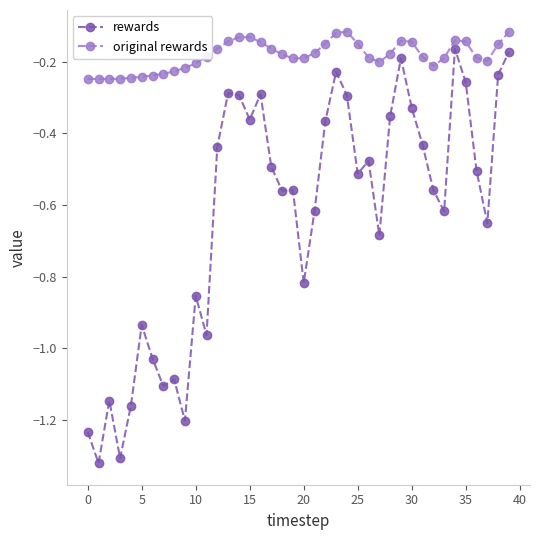

True or false: original rewards and rewards intersect in this chart.

False